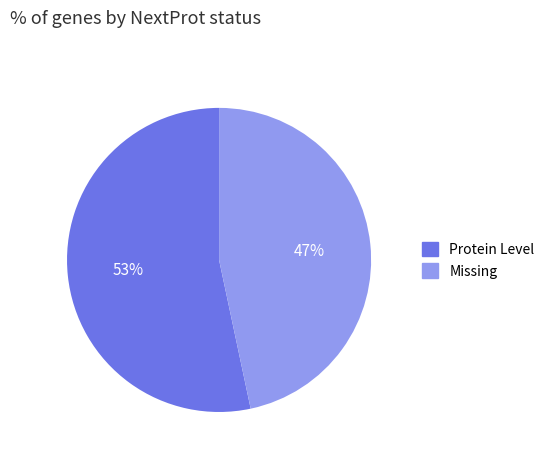

Is there a majority slice in this chart?

Yes